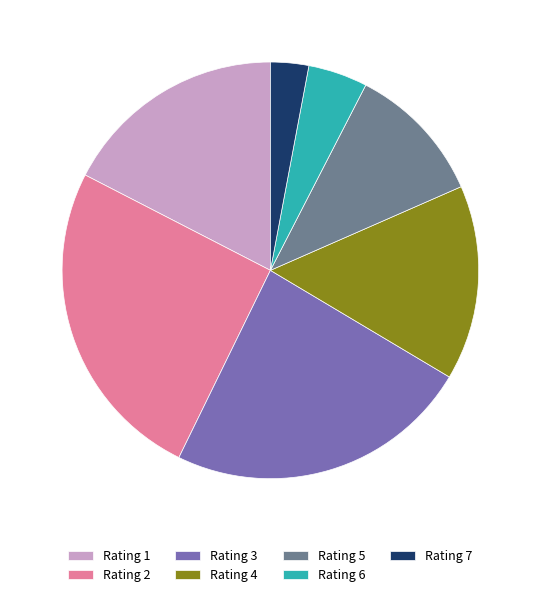

Which category has the smallest portion of the pie?

Rating 7